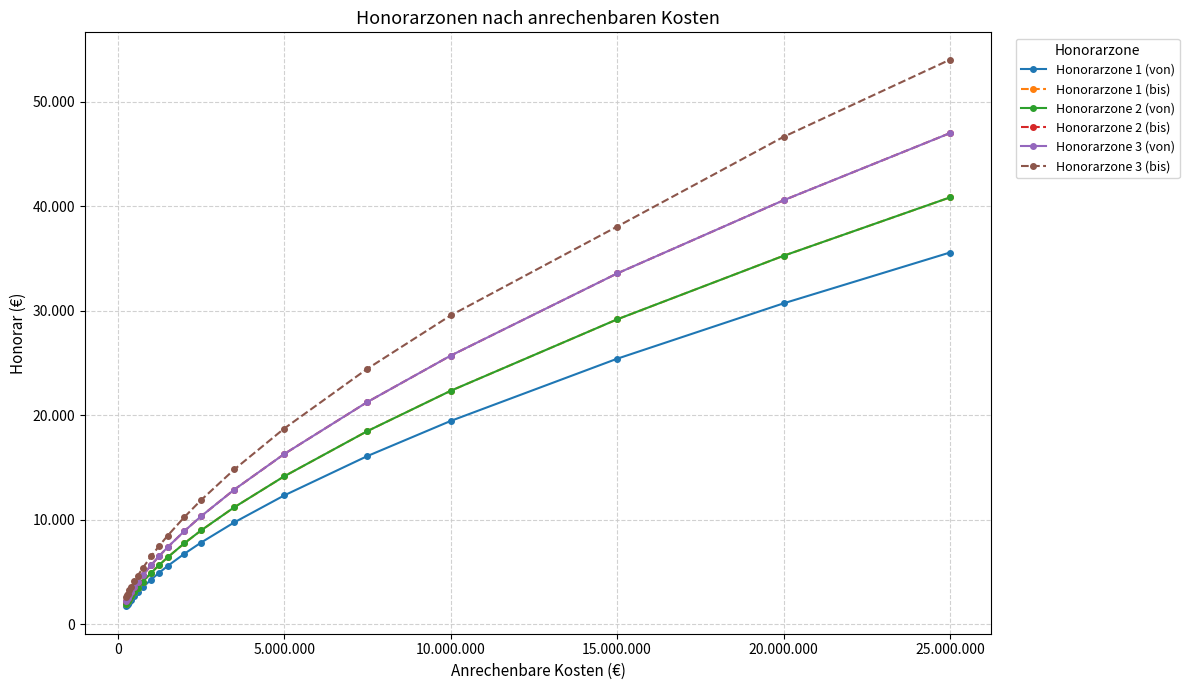

What is the value of the Honorarzone 3 (bis) point at the 19th from the left?

46652